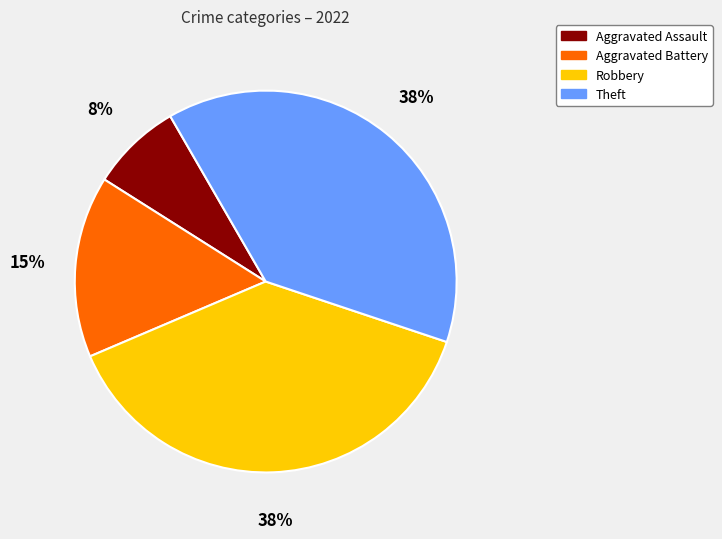

What is the smallest slice in the pie chart?

Aggravated Assault